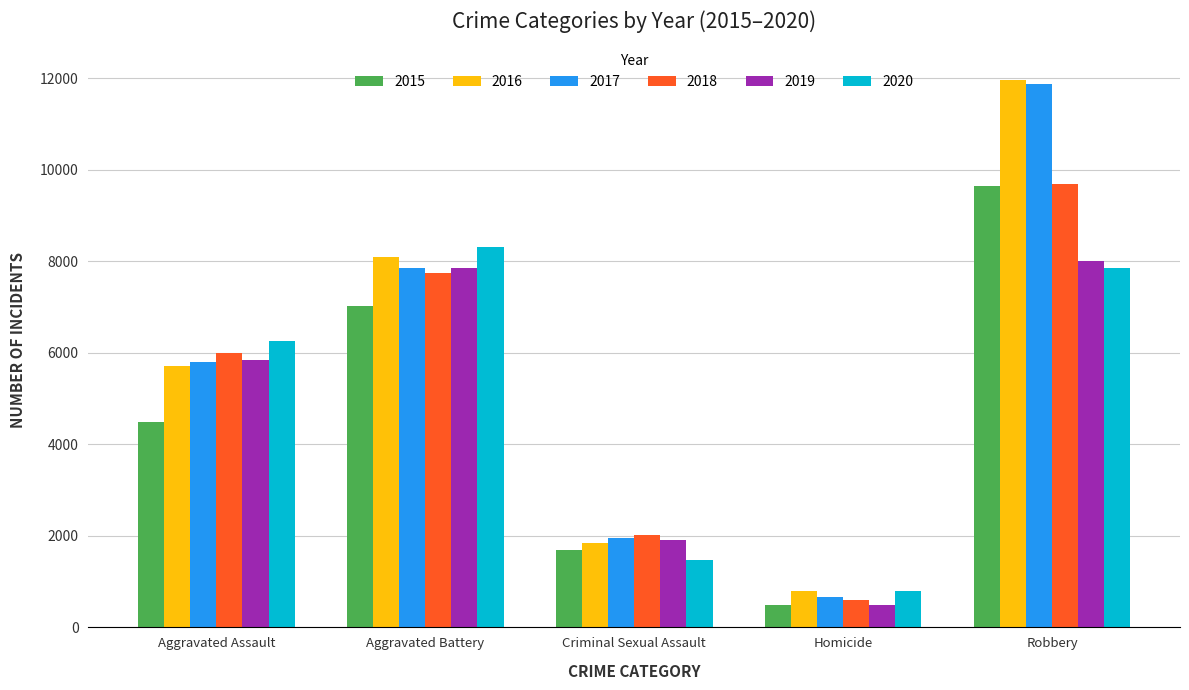

What is the label of the 1st bar from the left?

Aggravated Assault